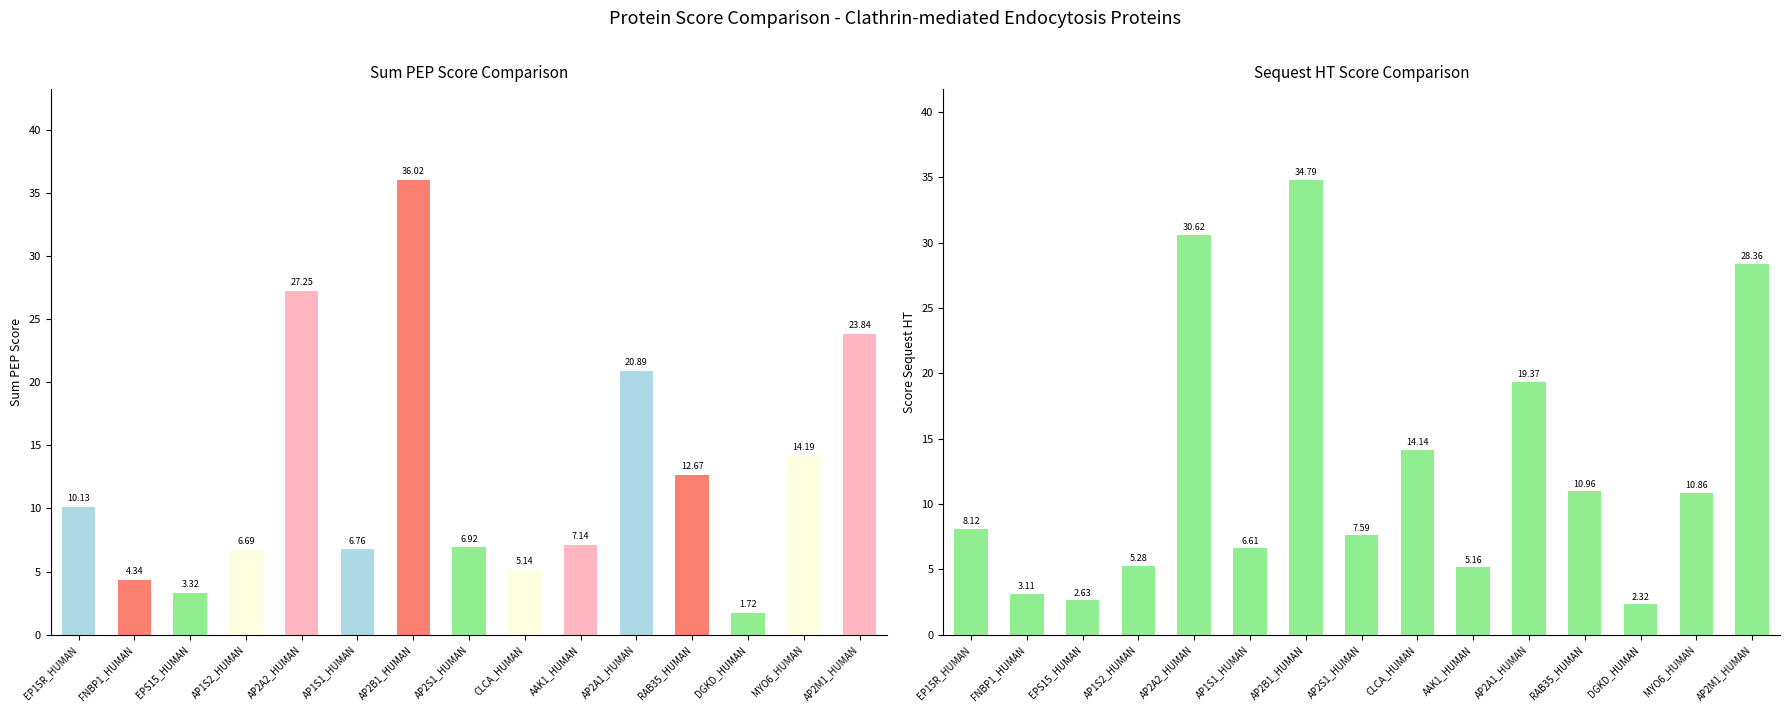

Reading left to right, list all the values displayed in this chart.

Sum PEP Score: EP15R_HUMAN=10.1	FNBP1_HUMAN=4.3	EPS15_HUMAN=3.3	AP1S2_HUMAN=6.7	AP2A2_HUMAN=27.2	AP1S1_HUMAN=6.8	AP2B1_HUMAN=36.0	AP2S1_HUMAN=6.9	CLCA_HUMAN=5.1	AAK1_HUMAN=7.1	AP2A1_HUMAN=20.9	RAB35_HUMAN=12.7	DGKD_HUMAN=1.7	MYO6_HUMAN=14.2	AP2M1_HUMAN=23.8
Score Sequest HT: EP15R_HUMAN=8.1	FNBP1_HUMAN=3.1	EPS15_HUMAN=2.6	AP1S2_HUMAN=5.3	AP2A2_HUMAN=30.6	AP1S1_HUMAN=6.6	AP2B1_HUMAN=34.8	AP2S1_HUMAN=7.6	CLCA_HUMAN=14.1	AAK1_HUMAN=5.2	AP2A1_HUMAN=19.4	RAB35_HUMAN=11.0	DGKD_HUMAN=2.3	MYO6_HUMAN=10.9	AP2M1_HUMAN=28.4